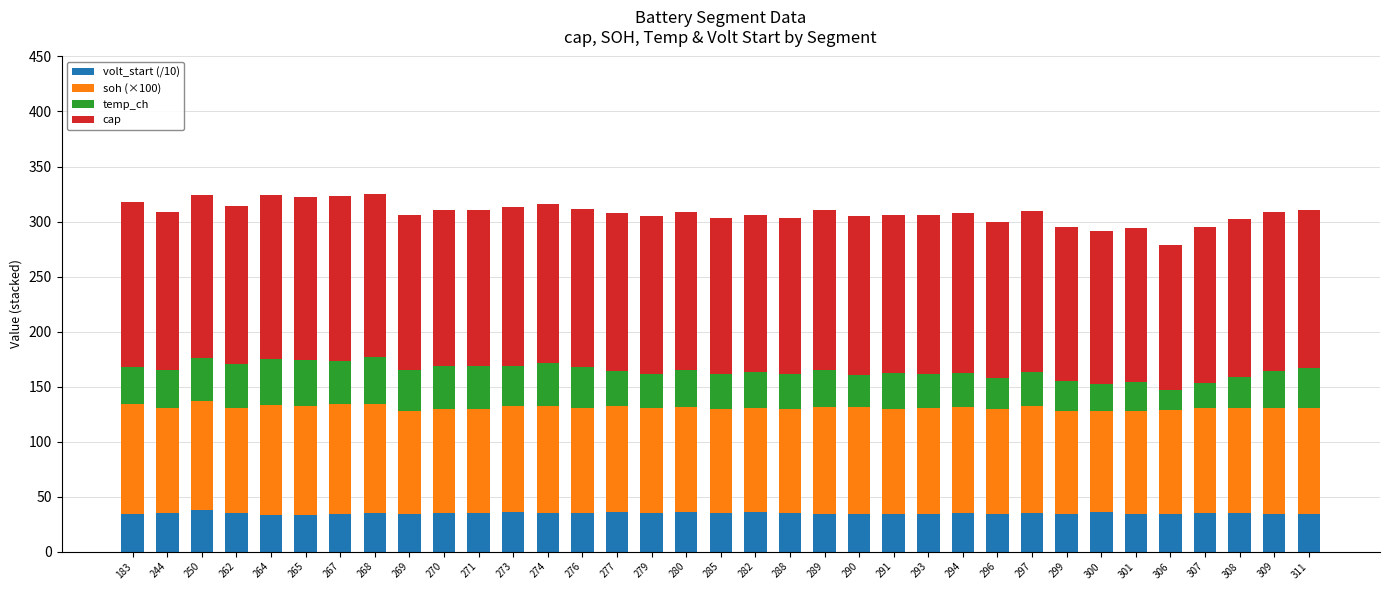

What is the total value across all series at 291?

306.2